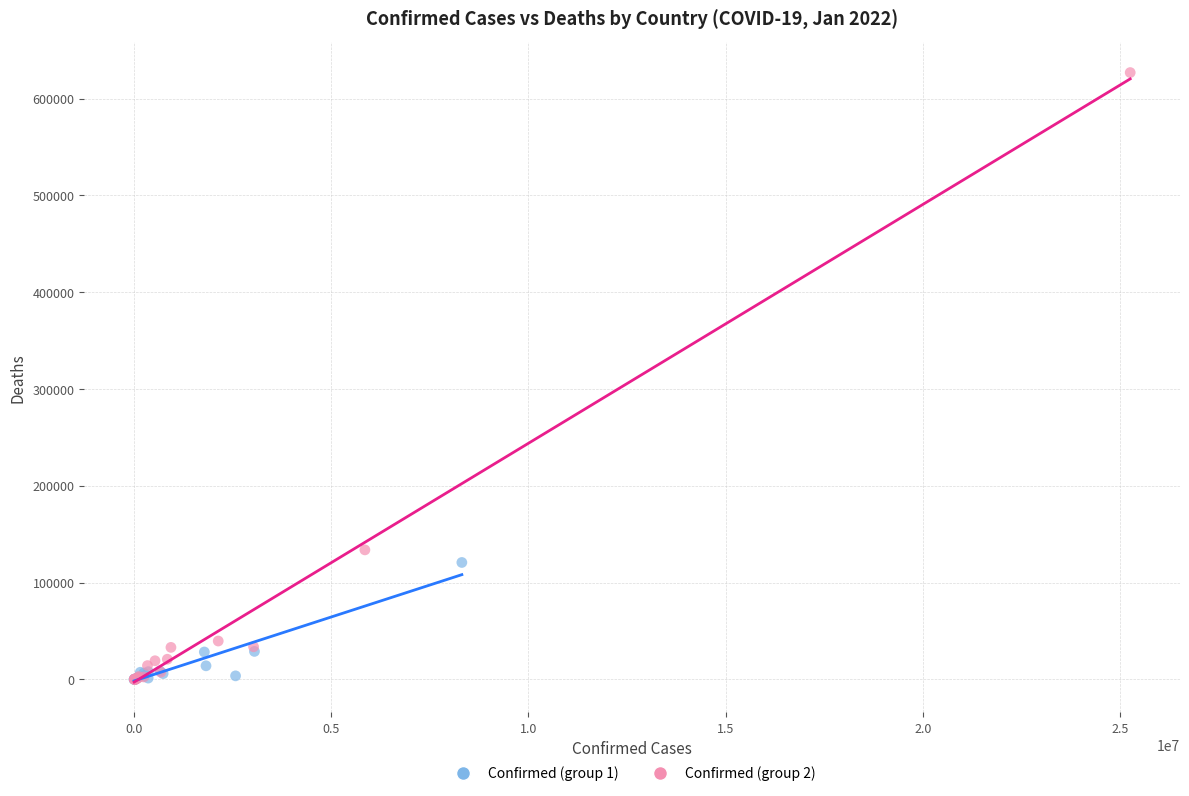

Which series contains the highest Y value?

Confirmed (group 2)